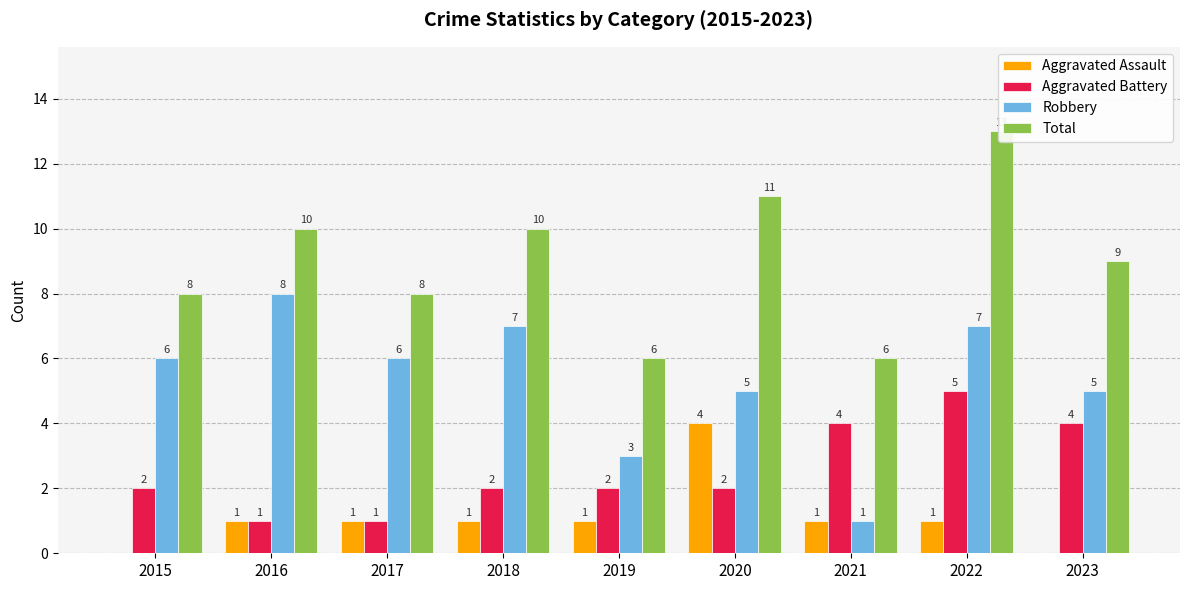

How many distinct data groups are displayed?

4